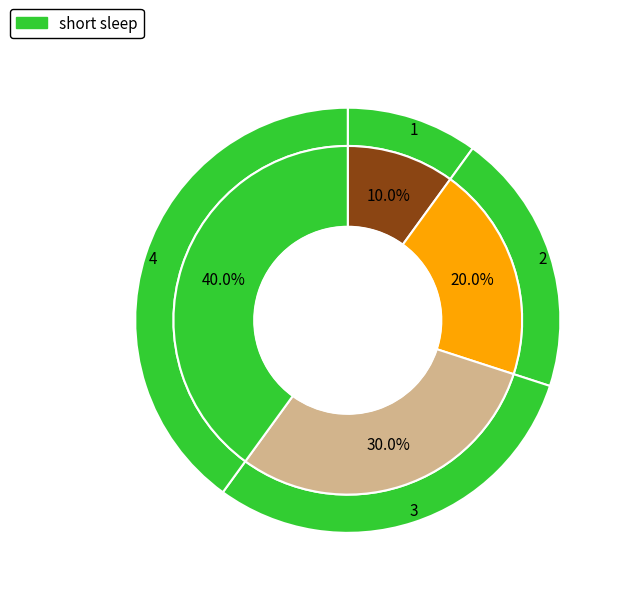

Is 1 the majority of the pie?

No